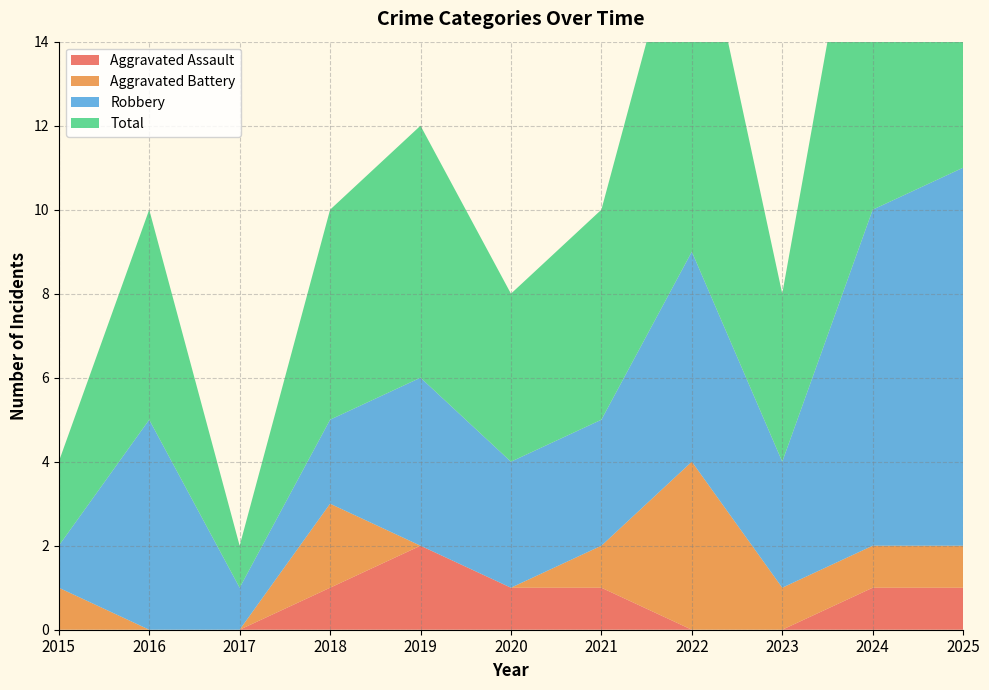

Reading right to left, list all the values displayed in this chart.

Aggravated Assault: 2025=1	2024=1	2023=0	2022=0	2021=1	2020=1	2019=2	2018=1	2017=0	2016=0	2015=0
Aggravated Battery: 2025=1	2024=1	2023=1	2022=4	2021=1	2020=0	2019=0	2018=2	2017=0	2016=0	2015=1
Robbery: 2025=9	2024=8	2023=3	2022=5	2021=3	2020=3	2019=4	2018=2	2017=1	2016=5	2015=1
Total: 2025=11	2024=10	2023=4	2022=9	2021=5	2020=4	2019=6	2018=5	2017=1	2016=5	2015=2